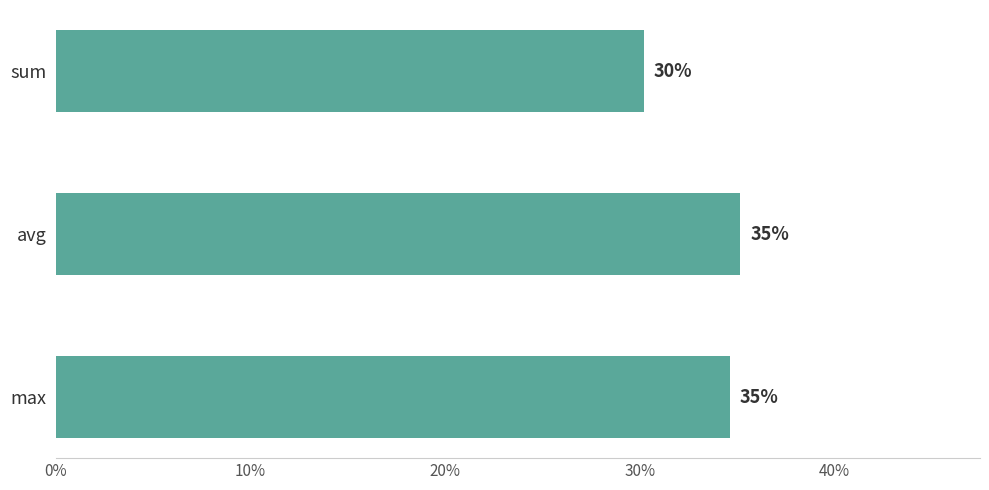

Does the chart contain any negative values?

No